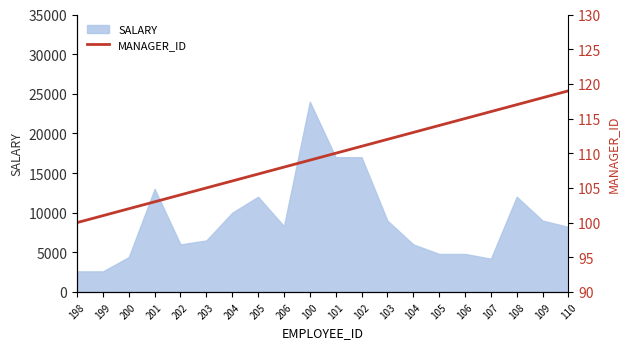

Rank the categories by value from lowest to highest.

198, 199, 200, 201, 202, 203, 204, 205, 206, 100, 101, 102, 103, 104, 105, 106, 107, 108, 109, 110